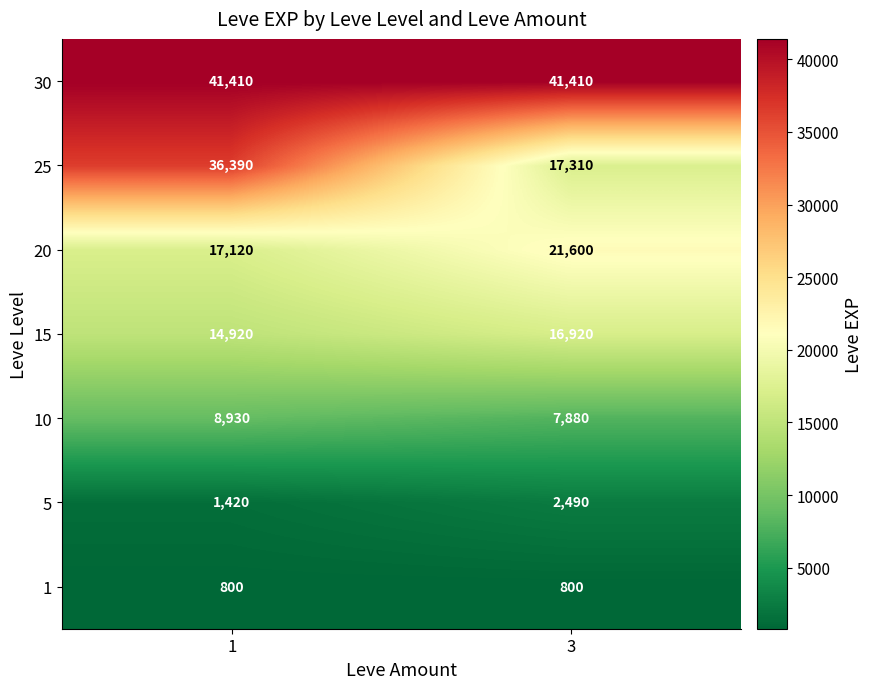

What value does the 5 series have at 3, to the nearest 50?

2500